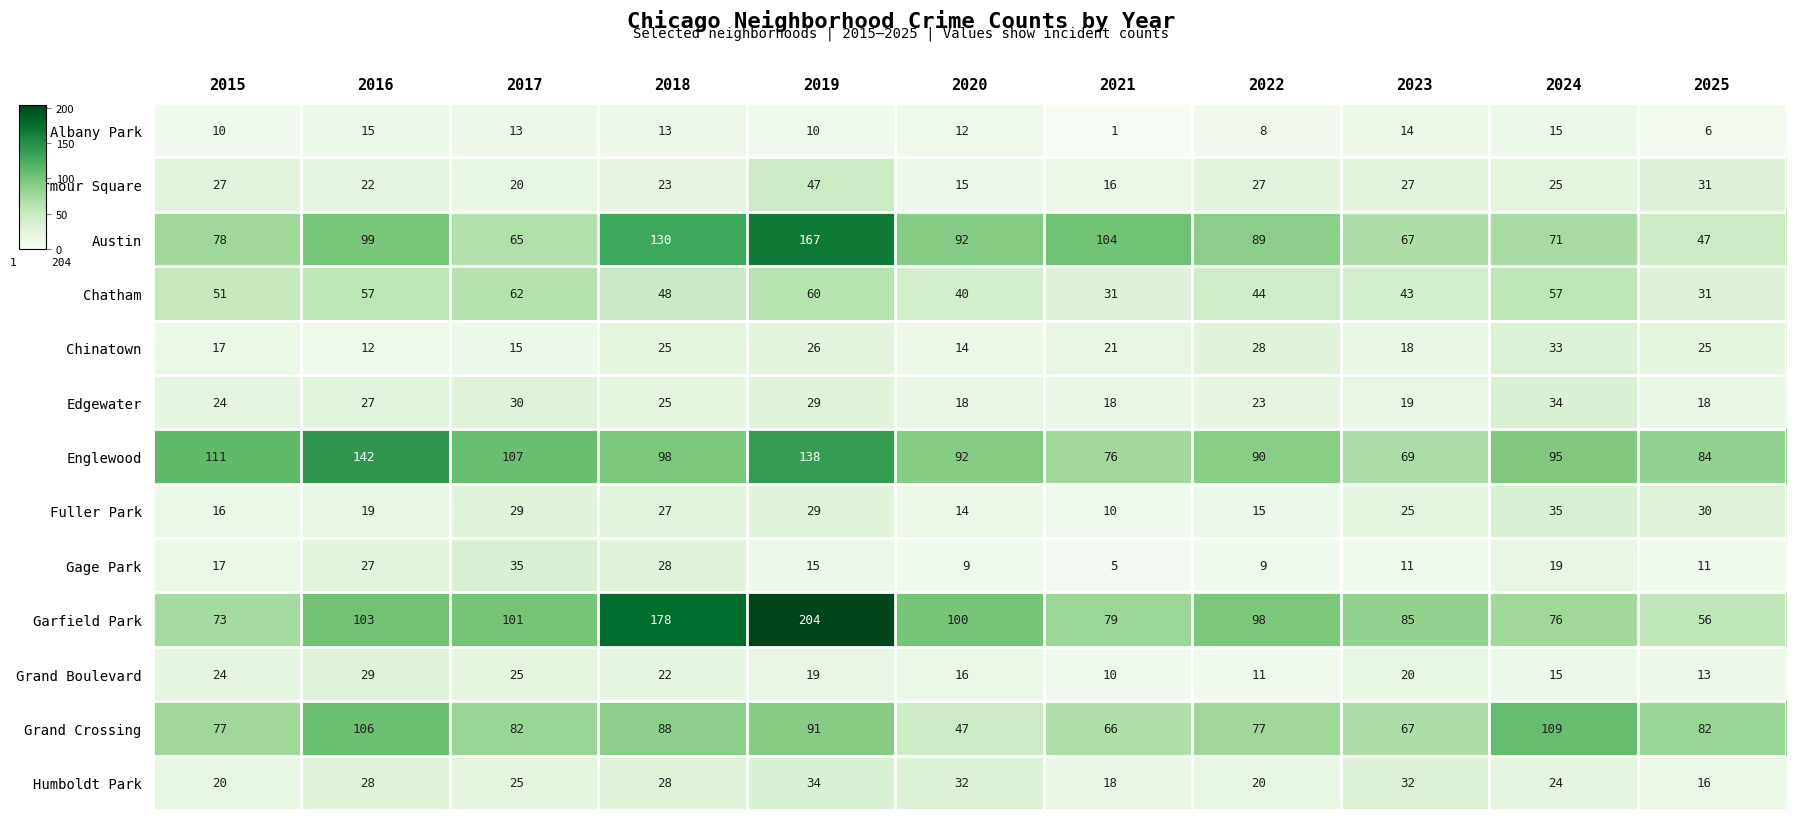

At which category is the sum across all series the highest?

2019